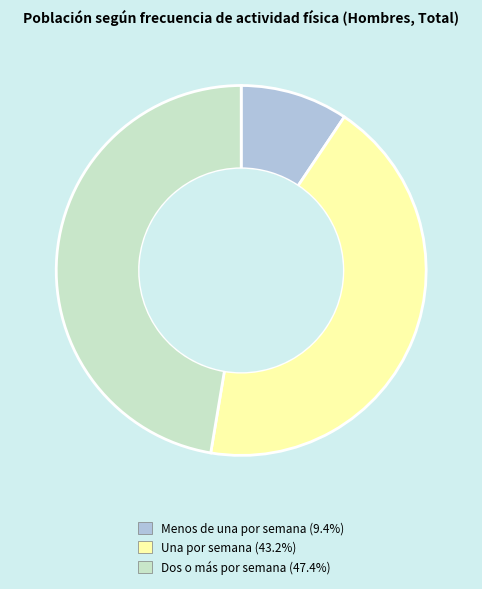

Between Dos o más por semana and Una por semana, which is larger?

Dos o más por semana